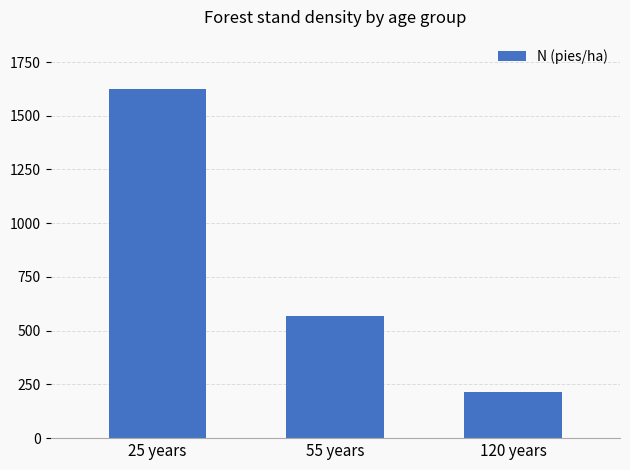

What position from the left is 55 years?

2